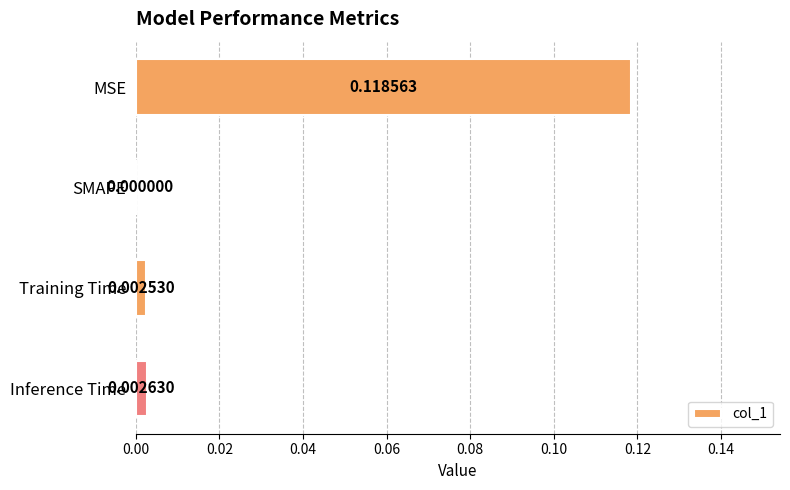

Where is the data nearest to the value 0?

SMAPE